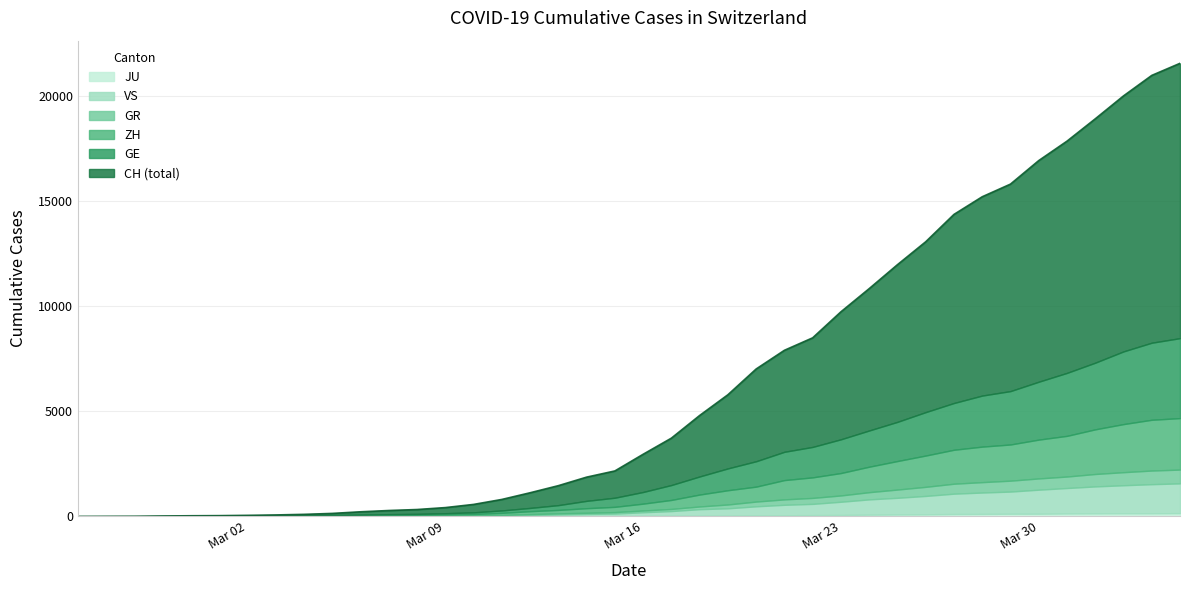

What is the sum of all ZH values?

29004